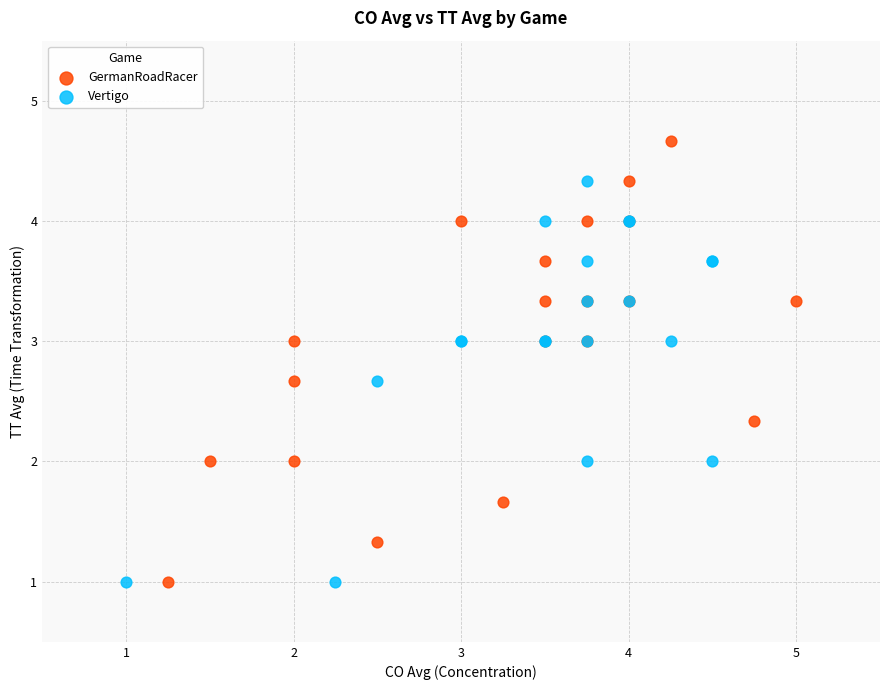

Which series contains the highest Y value?

GermanRoadRacer